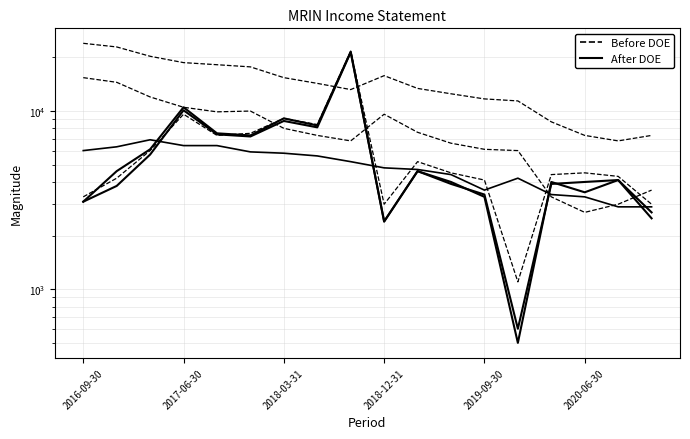

What is the difference between the Total Revenue values at 2020-06-30 and 2018-12-31?

8500